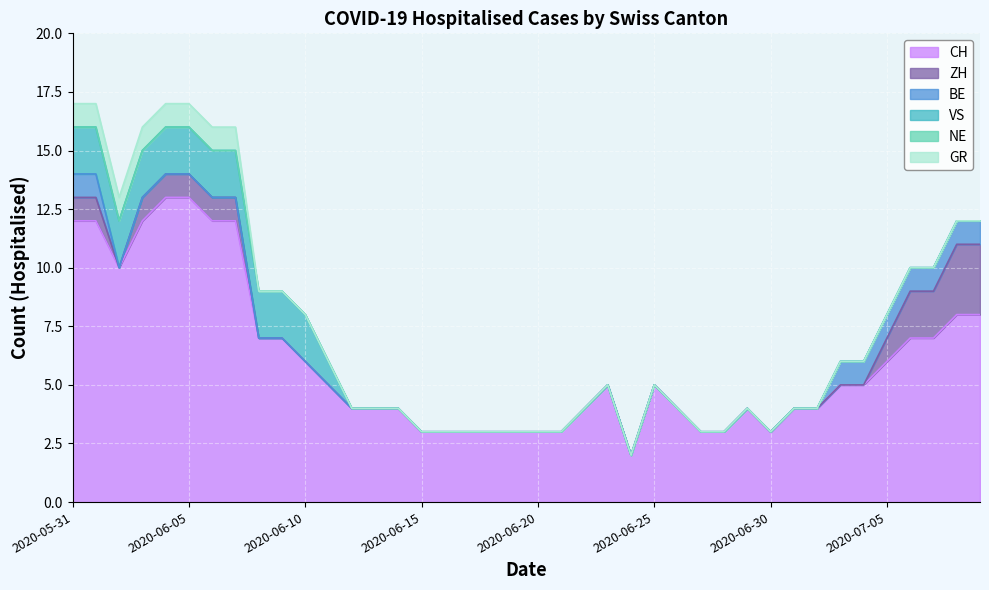

Reading left to right, transcribe all the data shown in this chart.

CH: 12	12	10	12	13	13	12	12	7	7	6	5	4	4	4	3	3	3	3	3	3	3	4	5	2	5	4	3	3	4	3	4	4	5	5	6	7	7	8	8
ZH: 1	1	0	1	1	1	1	1	0	0	0	0	0	0	0	0	0	0	0	0	0	0	0	0	0	0	0	0	0	0	0	0	0	0	0	1	2	2	3	3
BE: 1	1	0	0	0	0	0	0	0	0	0	0	0	0	0	0	0	0	0	0	0	0	0	0	0	0	0	0	0	0	0	0	0	1	1	1	1	1	1	1
VS: 2	2	2	2	2	2	2	2	2	2	2	1	0	0	0	0	0	0	0	0	0	0	0	0	0	0	0	0	0	0	0	0	0	0	0	0	0	0	0	0
NE: 0	0	0	0	0	0	0	0	0	0	0	0	0	0	0	0	0	0	0	0	0	0	0	0	0	0	0	0	0	0	0	0	0	0	0	0	0	0	0	0
GR: 1	1	1	1	1	1	1	1	0	0	0	0	0	0	0	0	0	0	0	0	0	0	0	0	0	0	0	0	0	0	0	0	0	0	0	0	0	0	0	0